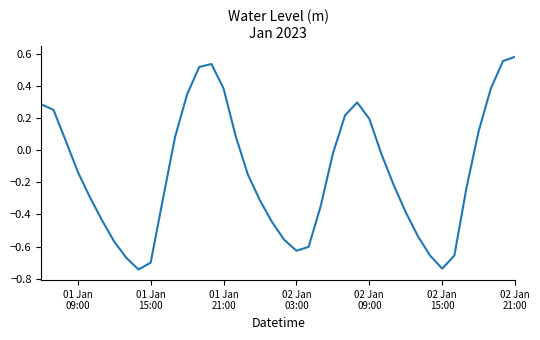

How many lines are shown in the chart?

1